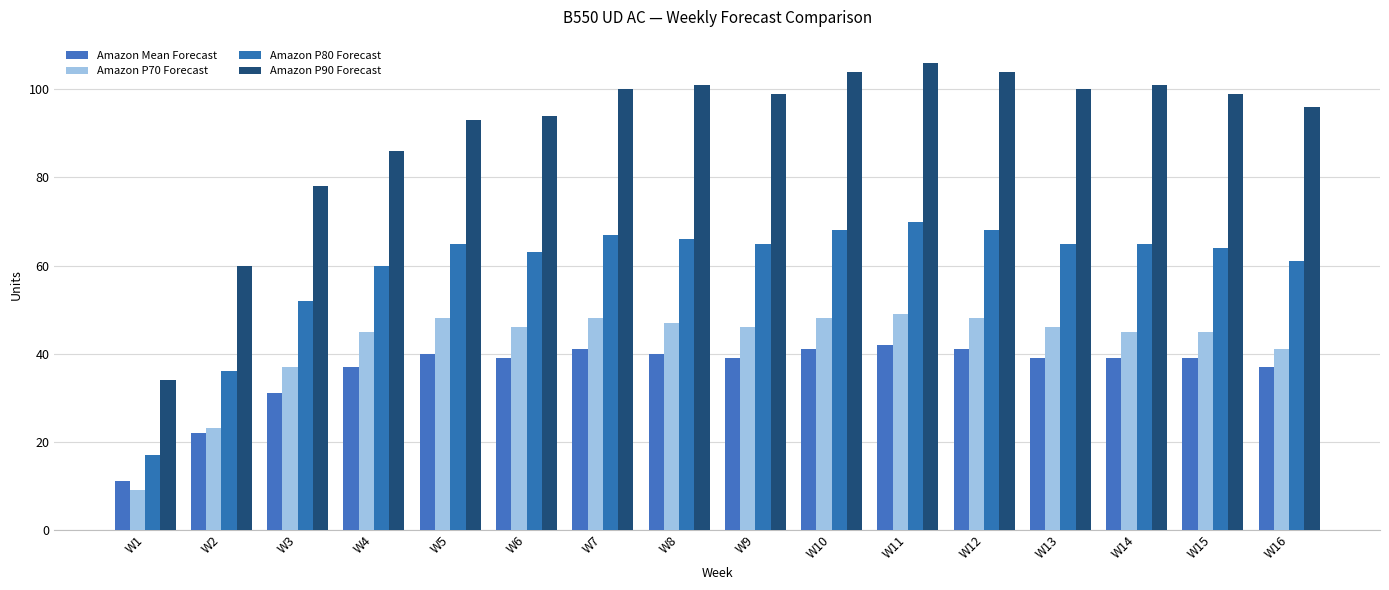

What is the difference between the Amazon P70 Forecast values at W1 and W7?

39